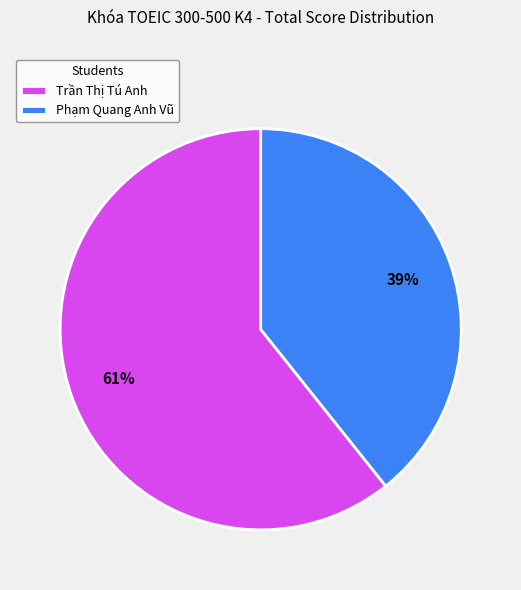

Do Phạm Quang Anh Vũ and Trần Thị Tú Anh together represent more than half of the pie?

Yes